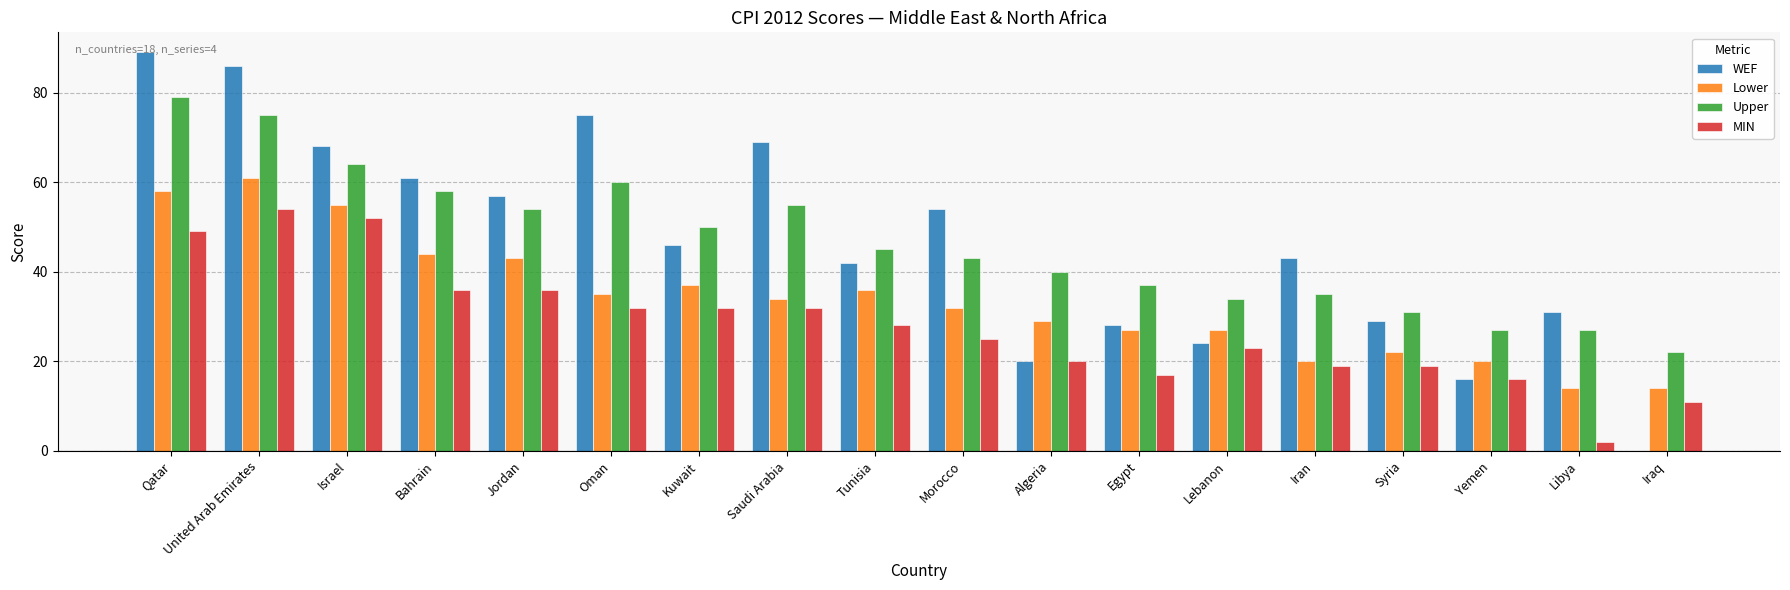

Which series changed the most between Saudi Arabia and Algeria?

WEF